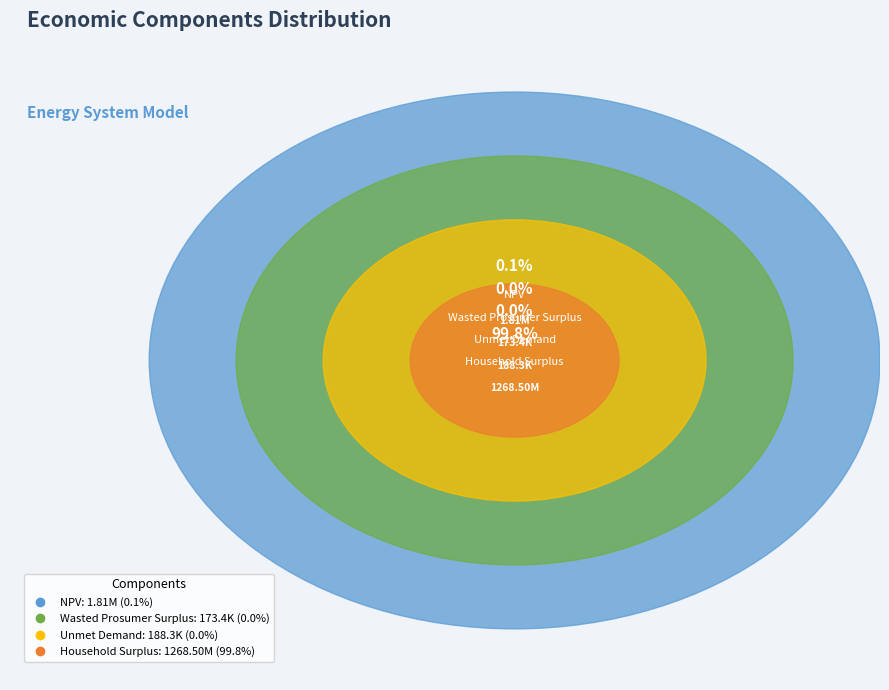

Does NPV account for over 50% of the chart?

No